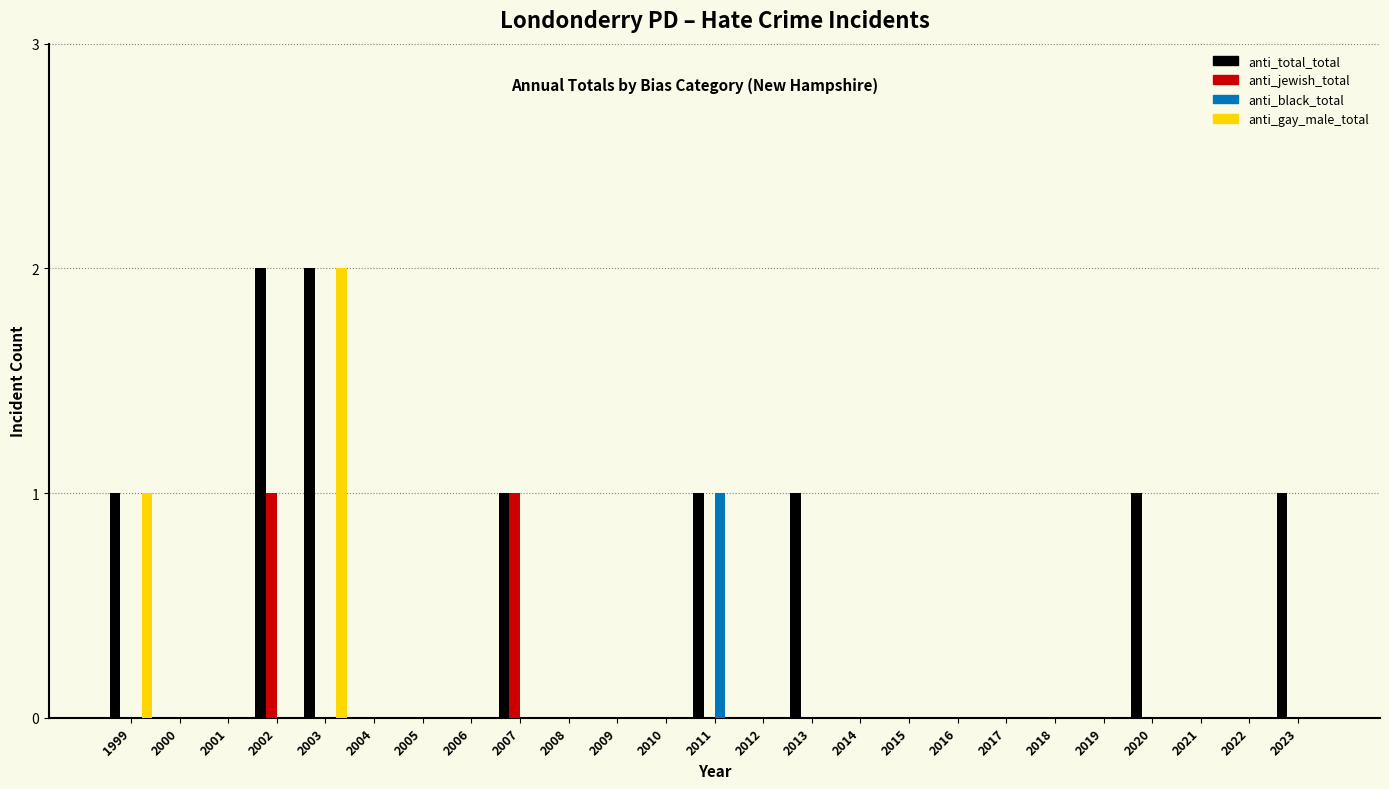

Is the value of anti_black_total at 2018 greater than the value of anti_total_total at 2013?

No